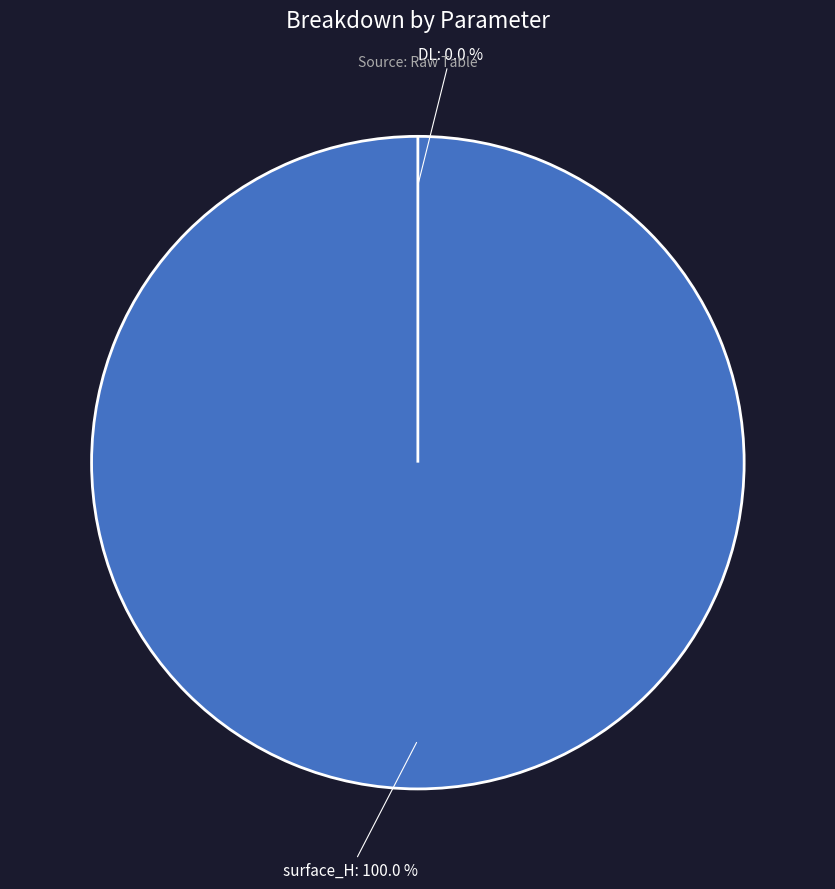

True or false: surface_H accounts for 99% of the total.

False